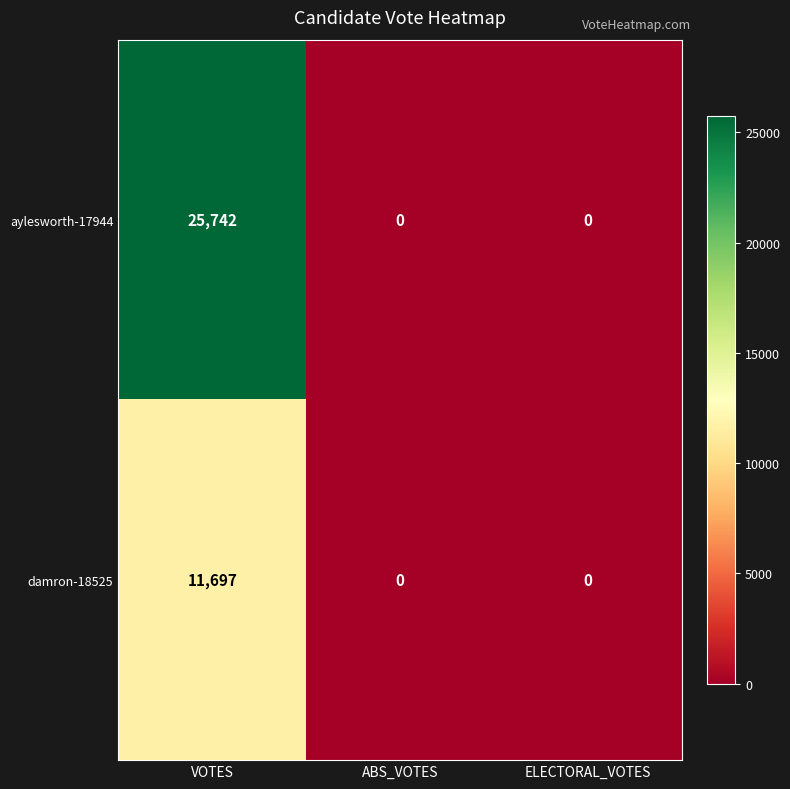

Which series has the largest range (max minus min)?

aylesworth-17944